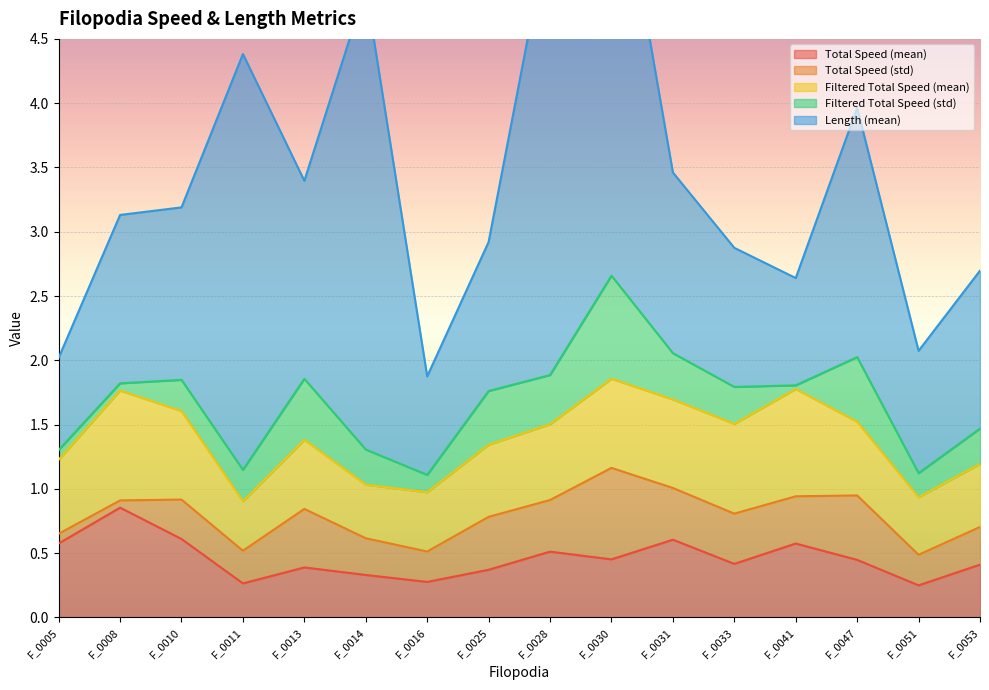

After their last crossing, which series has the higher values: Total Speed (mean) or Total Speed (std)?

Total Speed (mean)